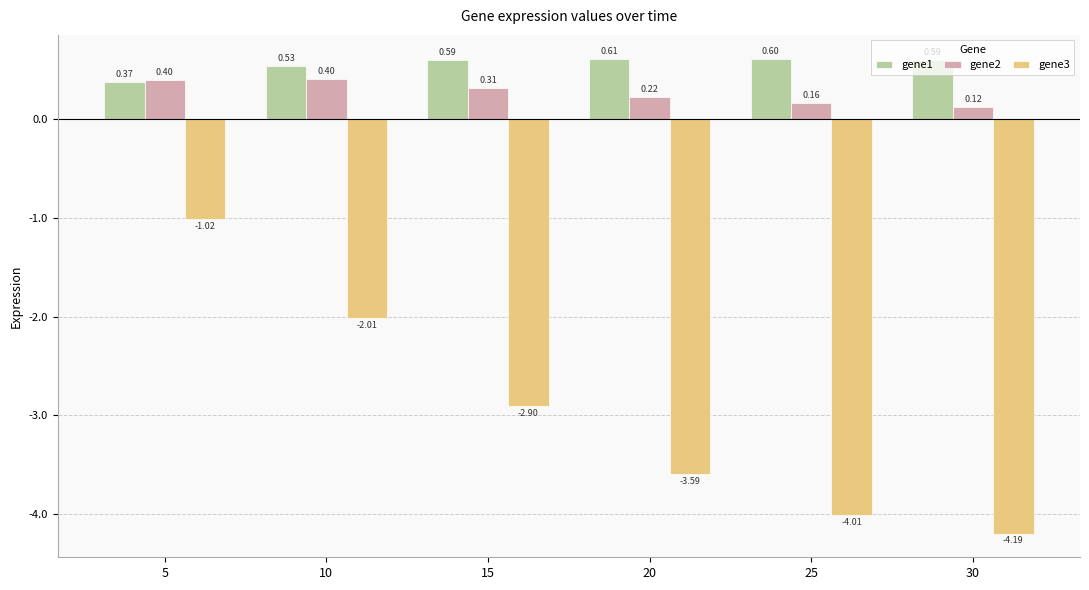

The gene3 series shows -1.4 at 5. True or false?

False